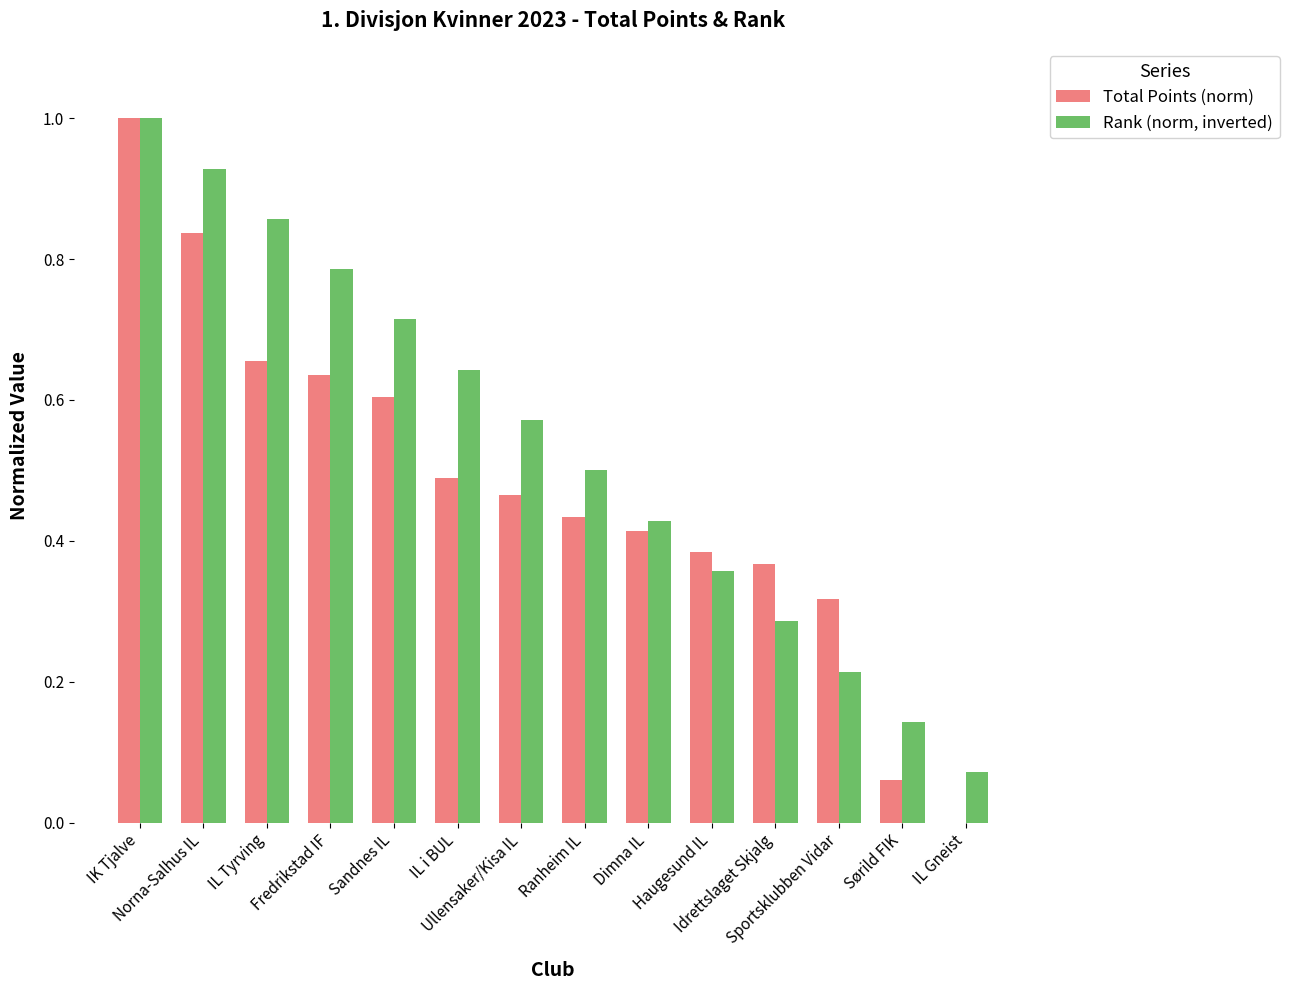

What is the maximum value for Rank (norm, inverted)?

1.0